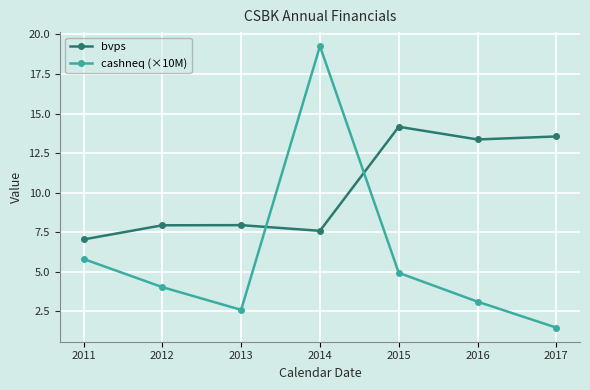

Rank the series by their maximum value, from lowest to highest.

bvps, cashneq (×10M)